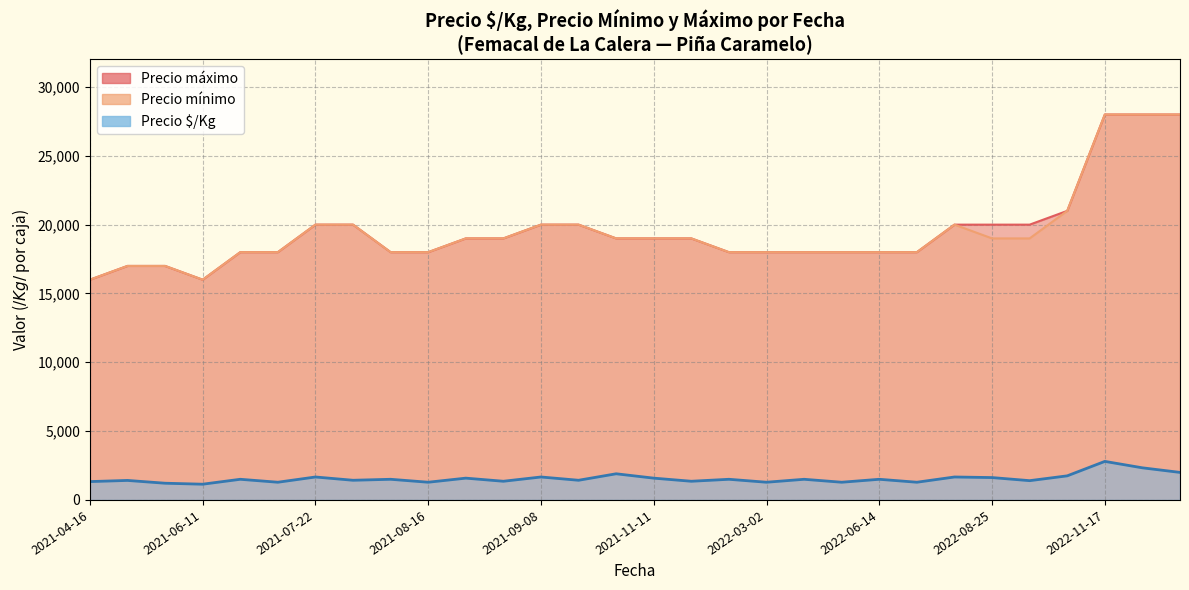

Between 2021-07-22 and 2022-06-14, which is larger?

2021-07-22